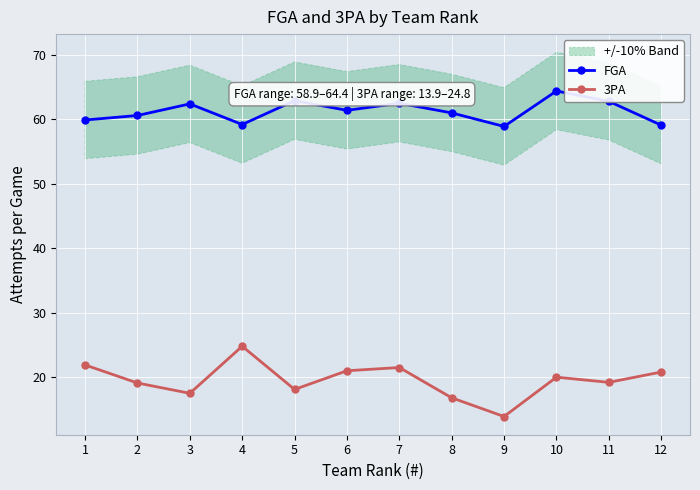

At how many categories does at least one series exceed 53?

12